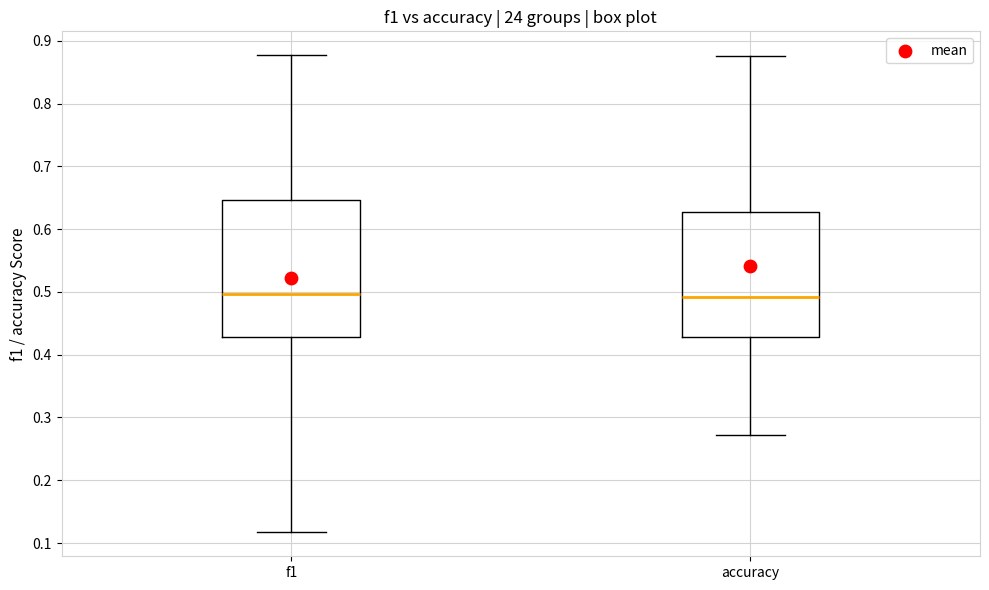

Where is the upper edge of the box for accuracy on the y-axis? The values are not printed on the chart, so give them approximately, as read against the axis.

0.63